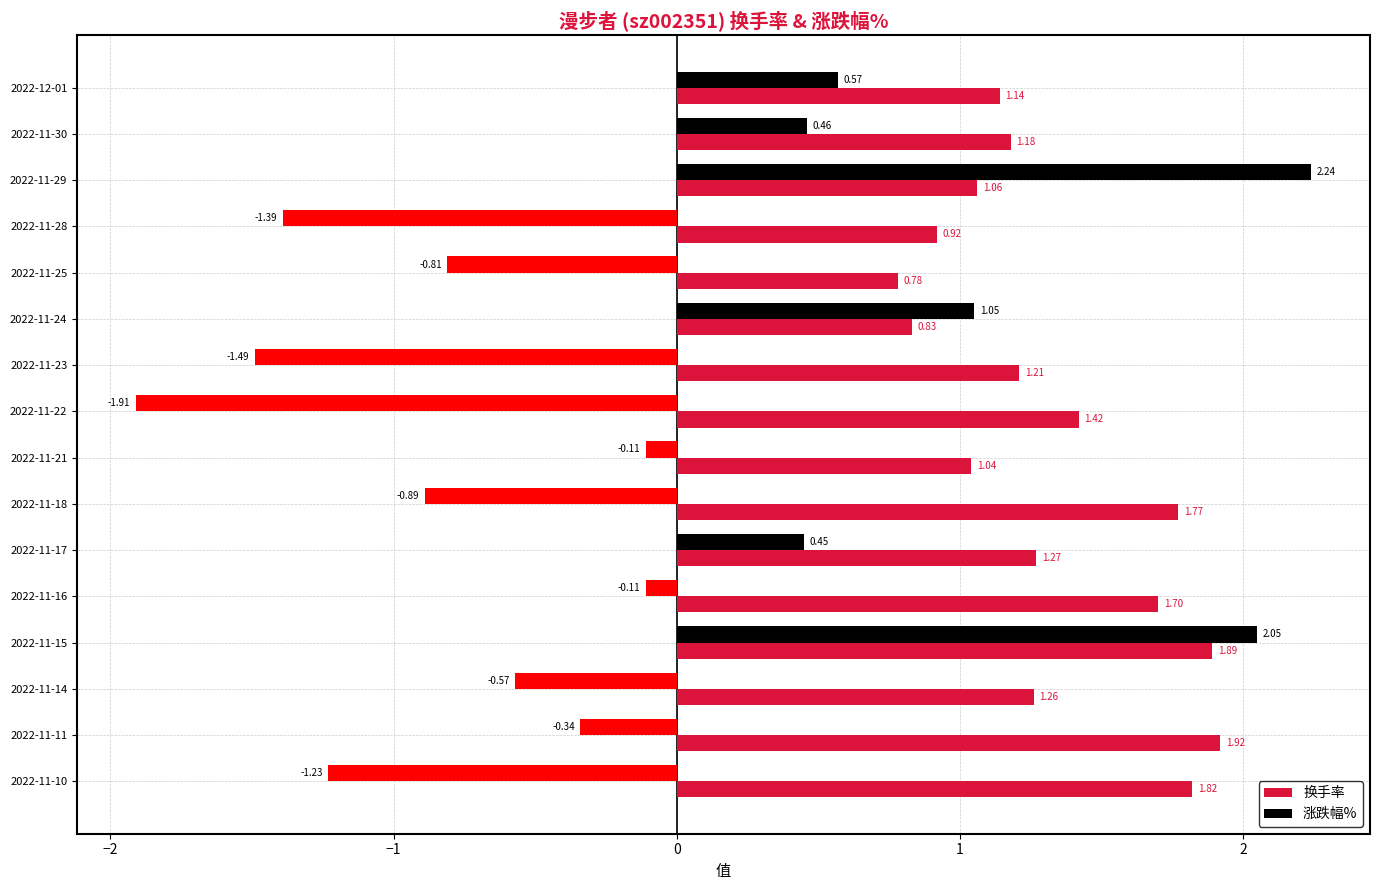

What is the difference between the maximum and second lowest values in the 涨跌幅% series?

3.7